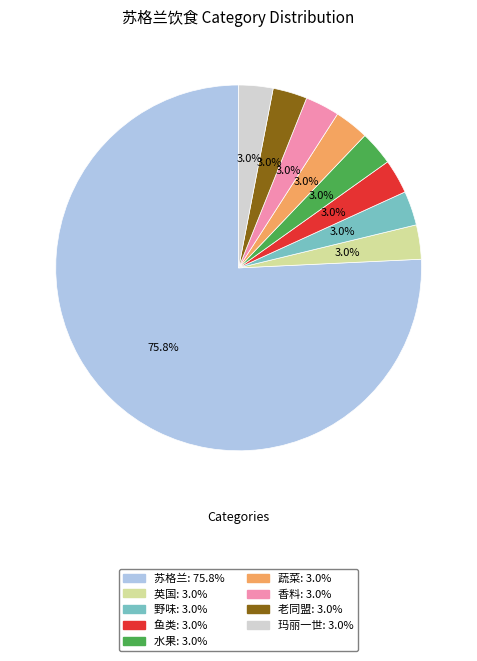

The 香料 slice represents 3% of the pie. True or false?

True